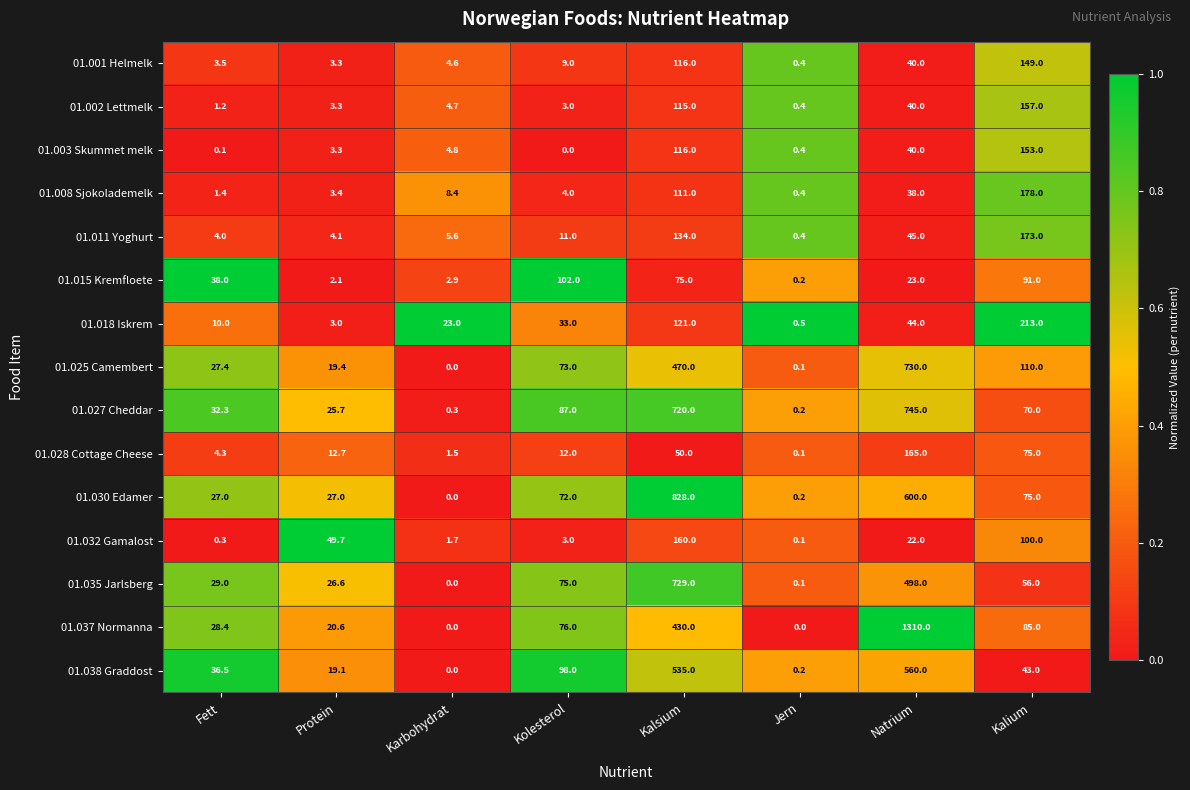

Which series has the largest range (max minus min)?

01.037 Normanna